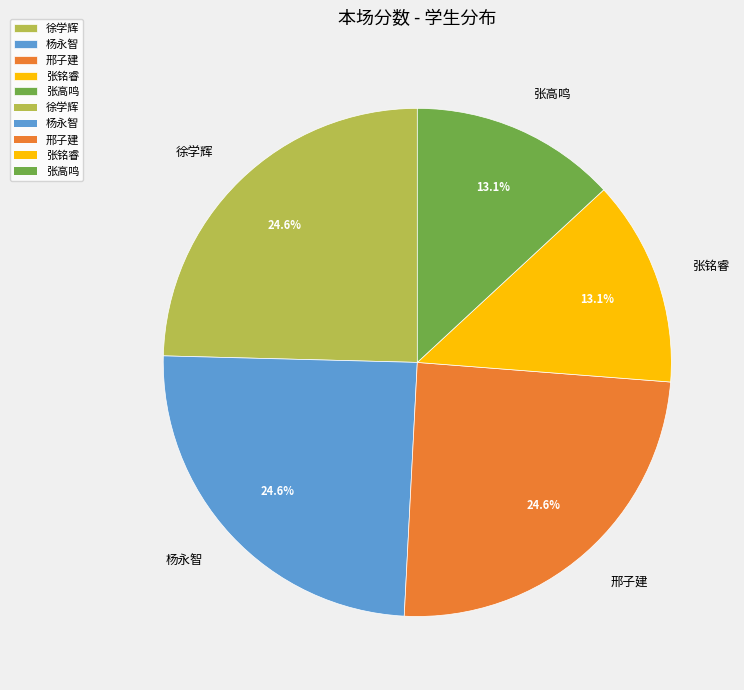

What portion of the pie excludes 张铭睿?

86.9%